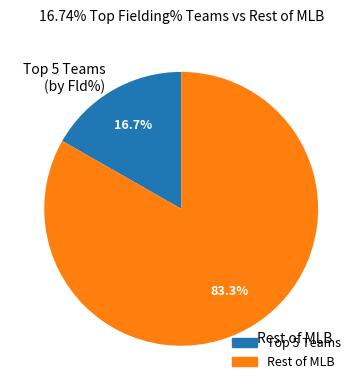

Which category has the biggest portion of the pie?

Rest of MLB